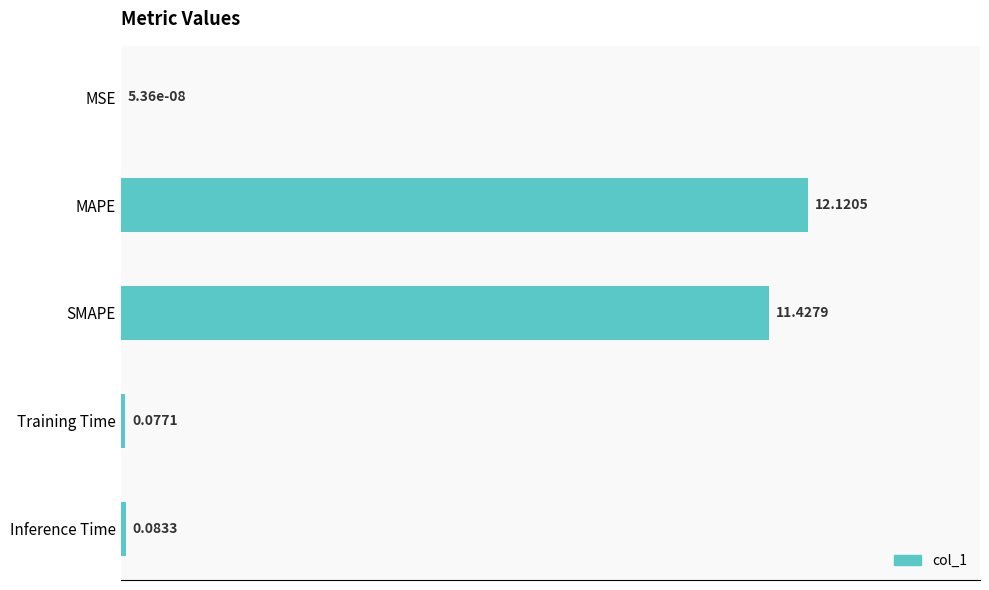

What is the change in value from MAPE to Inference Time?

-12.0